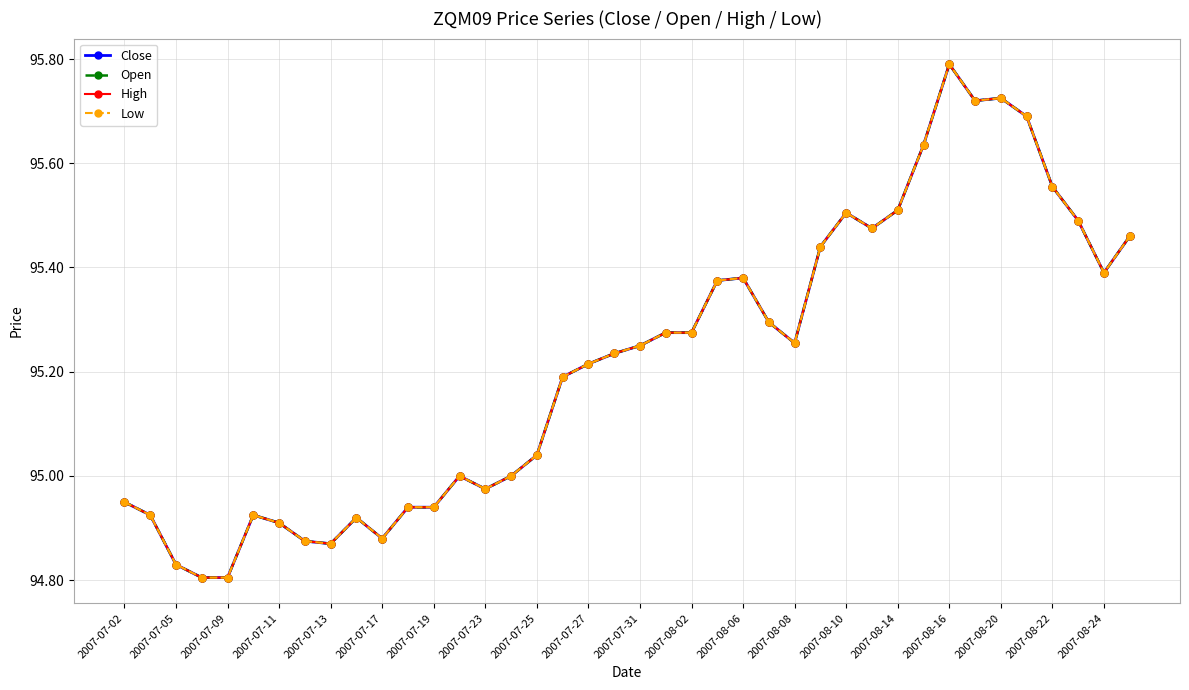

What is the sum of all Open values?

3808.7